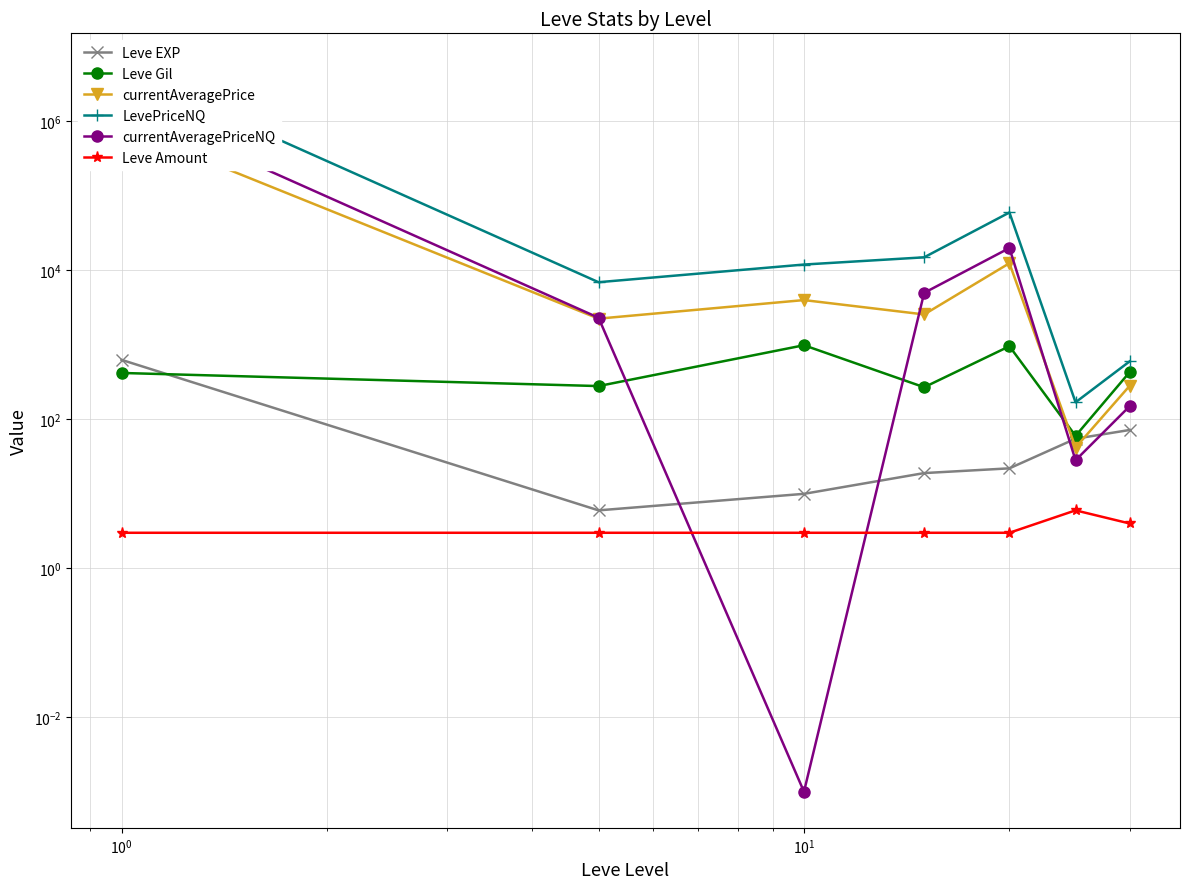

Between $\mathdefault{10^{-2}}$ and $\mathdefault{10^{2}}$, which series saw the biggest shift?

LevePriceNQ